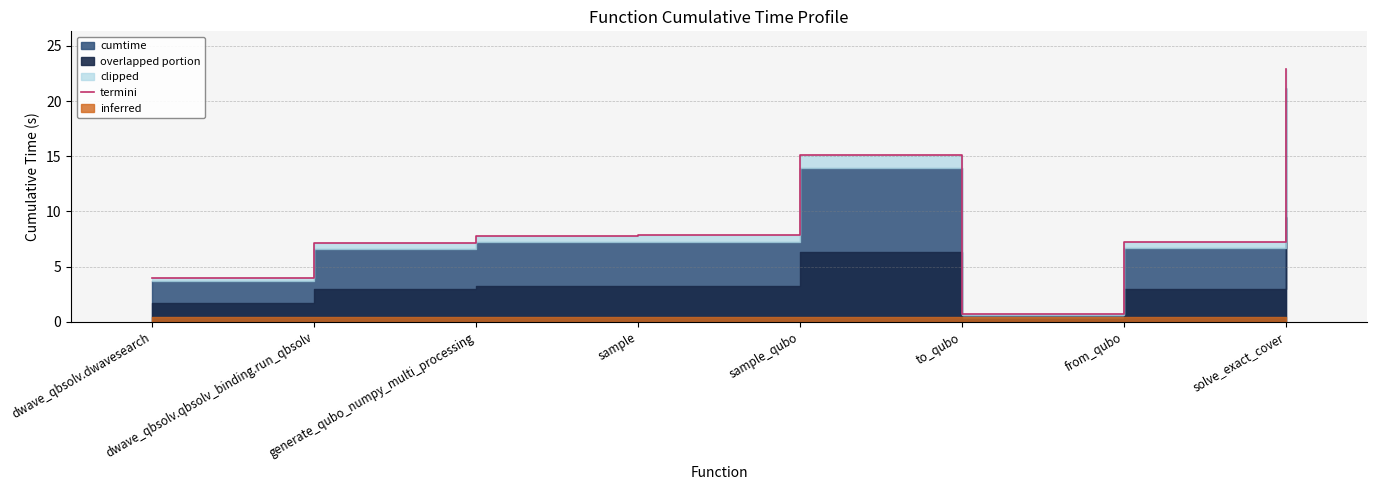

What is the difference between the maximum and second lowest values?

18.9